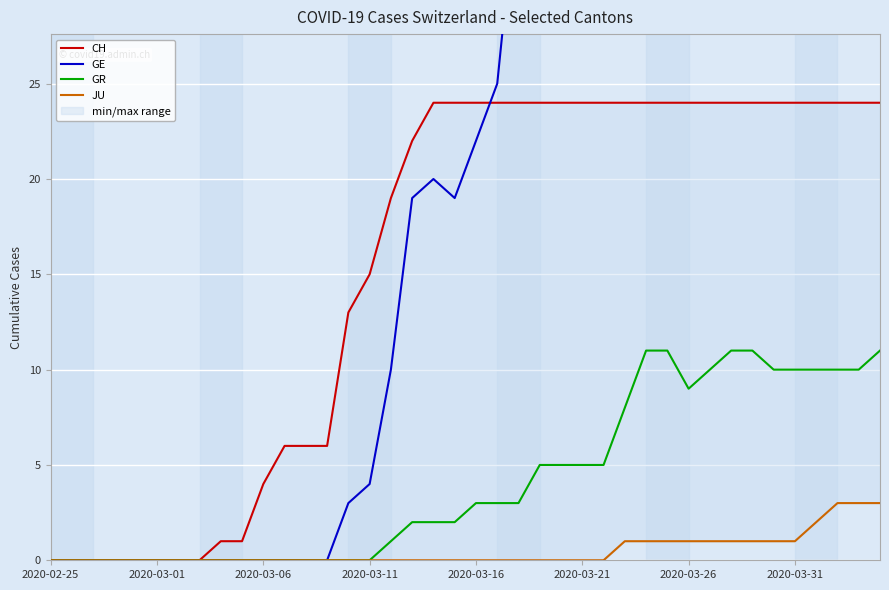

Is the value of GR at 37 greater than the value of JU at 37?

Yes